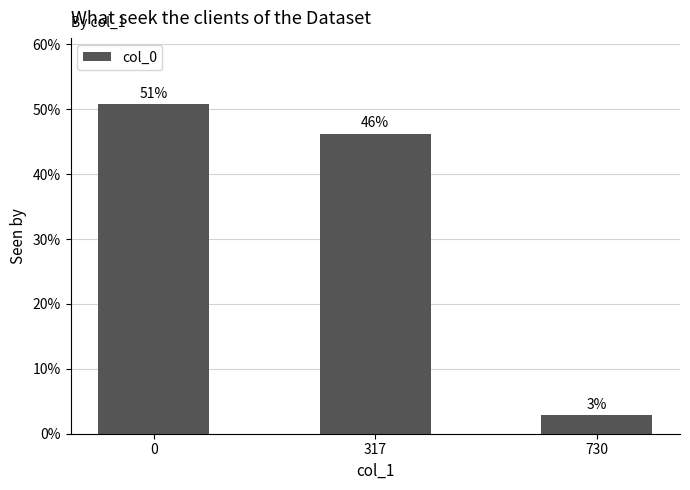

Rank the categories by value from highest to lowest.

0, 317, 730